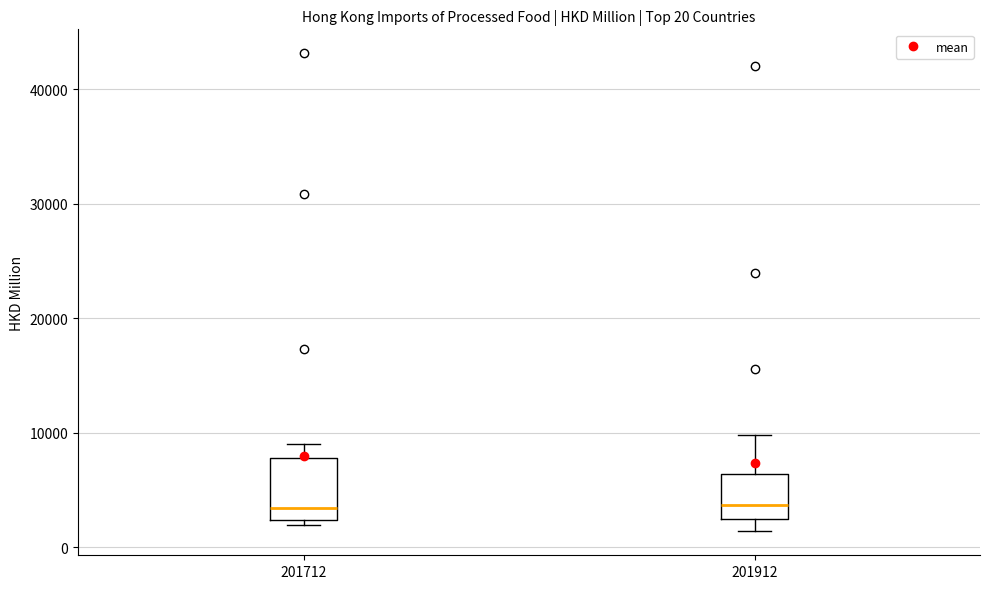

Which box is the tallest, from its lower edge to its upper edge?

201712